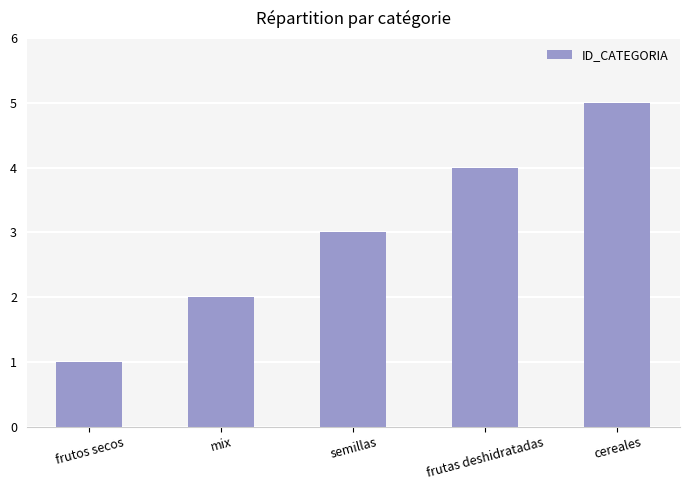

List the labels in order of value, largest first.

cereales, frutas deshidratadas, semillas, mix, frutos secos